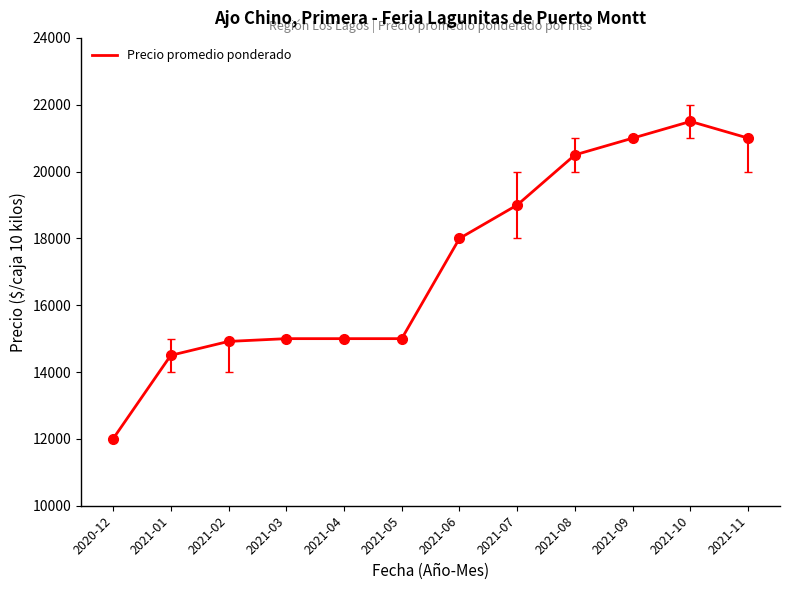

What value does the data have at 2021-10, to the nearest 100?

21500